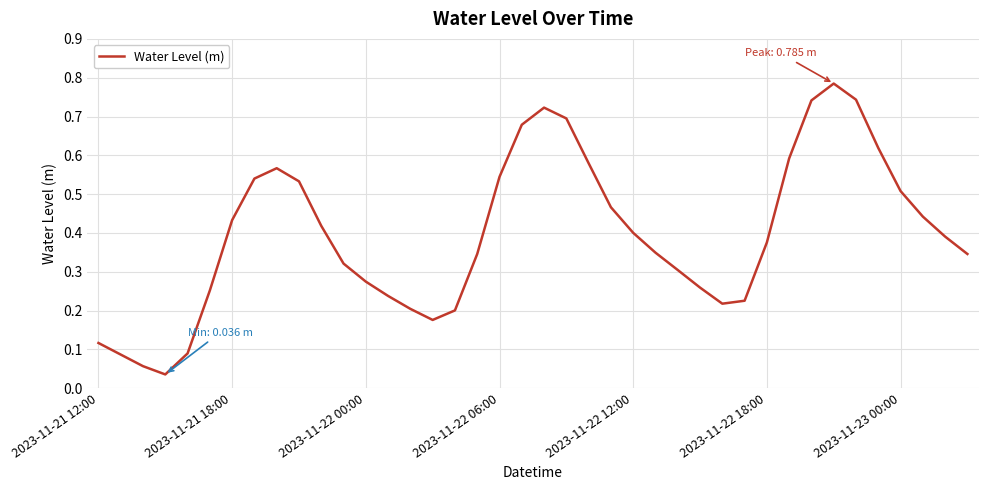

What is the difference between the maximum and minimum values?

0.7